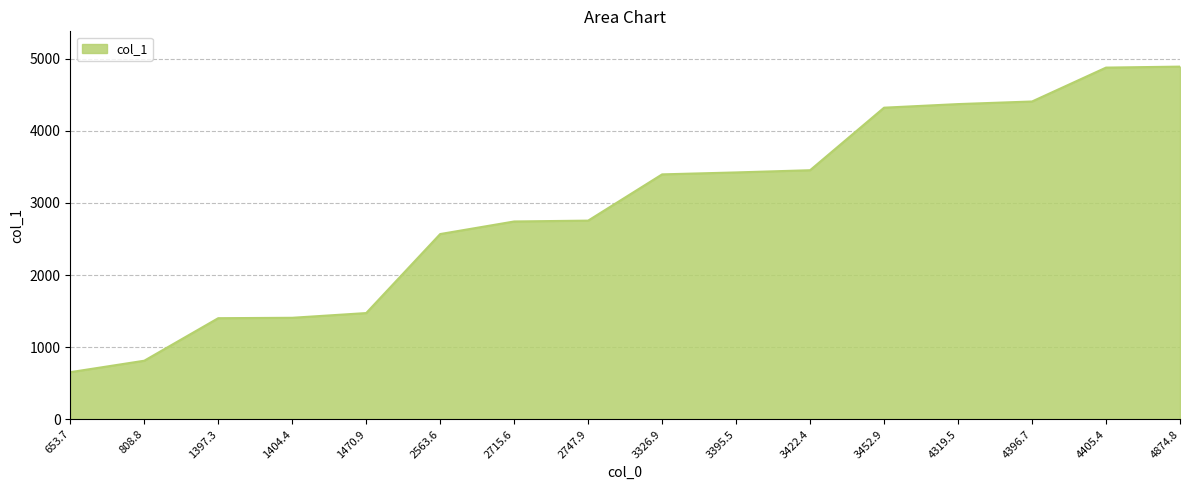

What is the difference between the maximum and minimum values?

4233.7